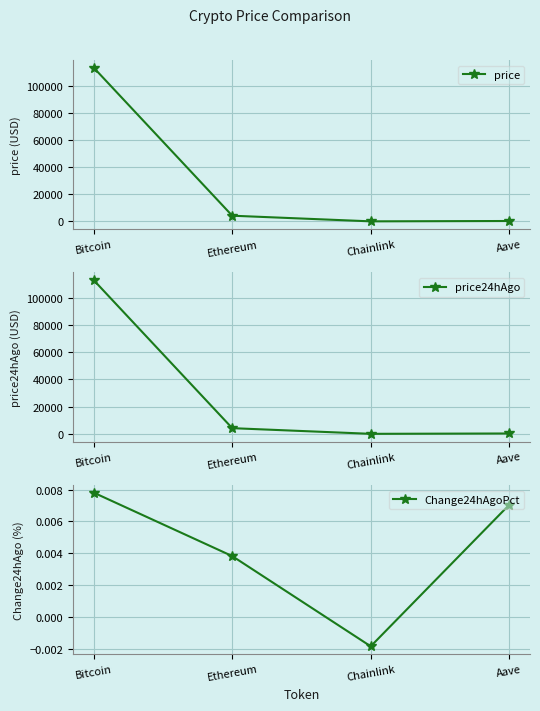

How many interior local valleys does the Change24hAgoPct series have?

1